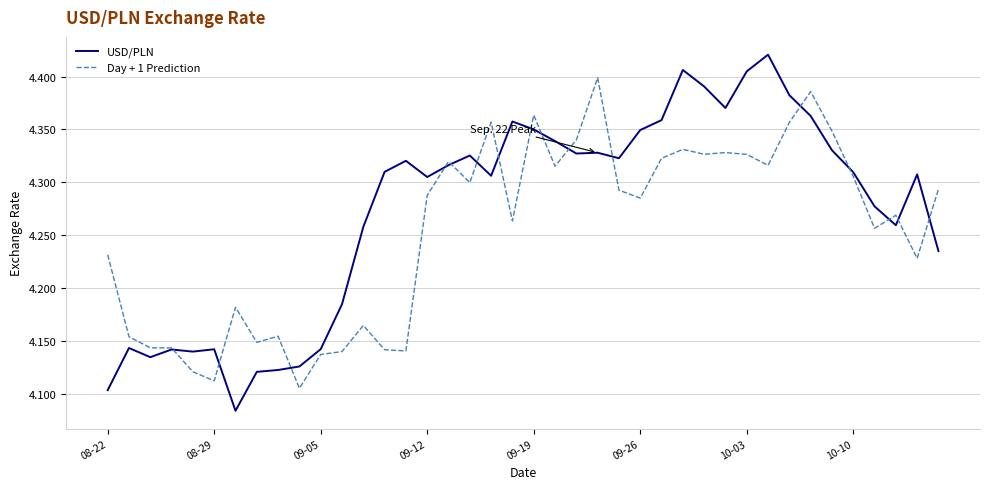

Rank the series by their maximum value, from lowest to highest.

Day + 1 Prediction, USD/PLN